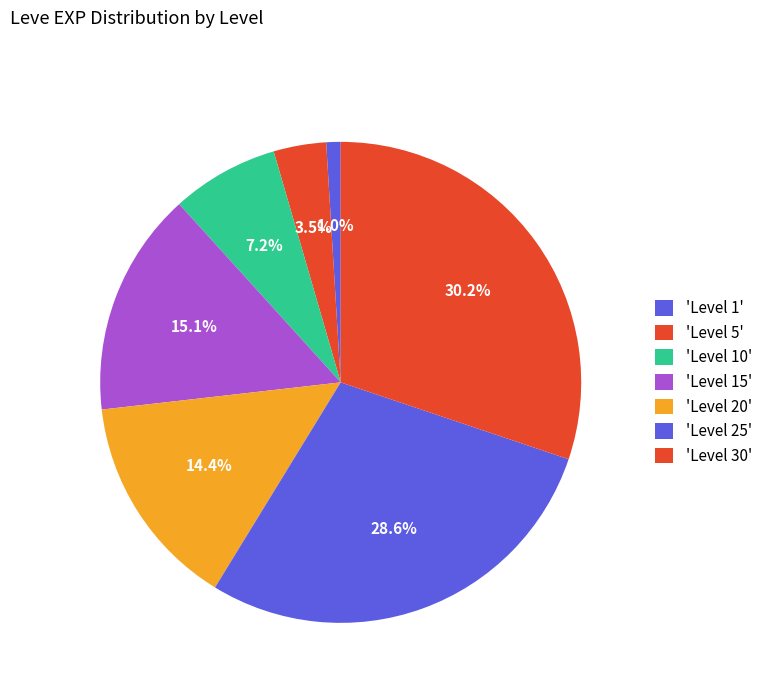

Count the number of slices in the pie.

7